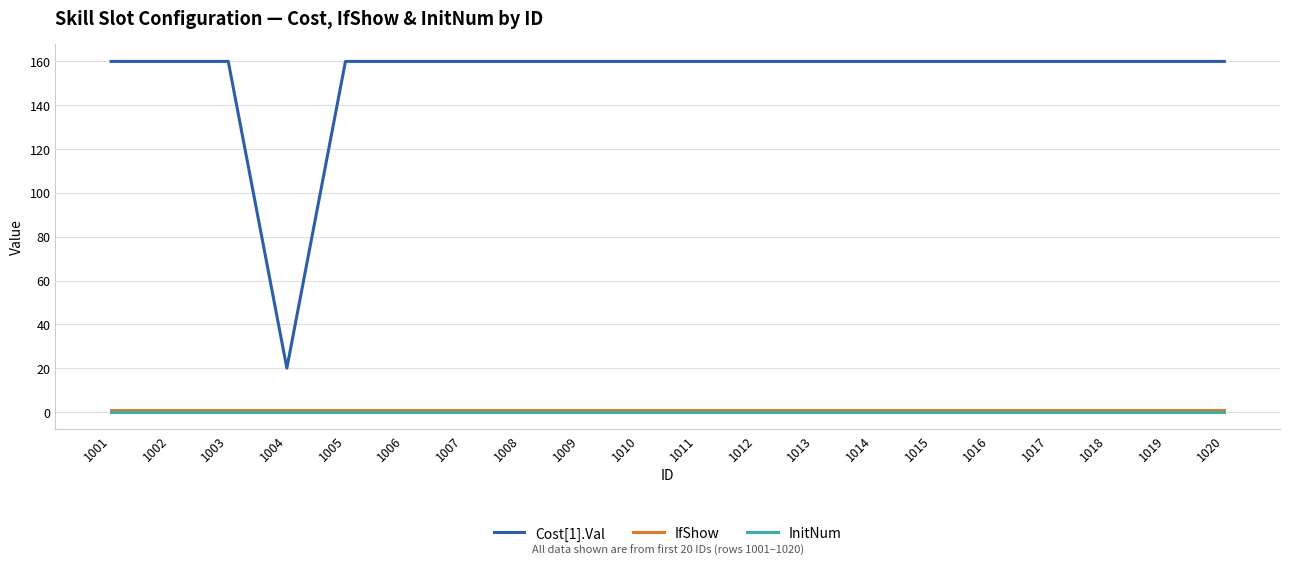

True or false: Cost[1].Val and IfShow cross at least once.

False